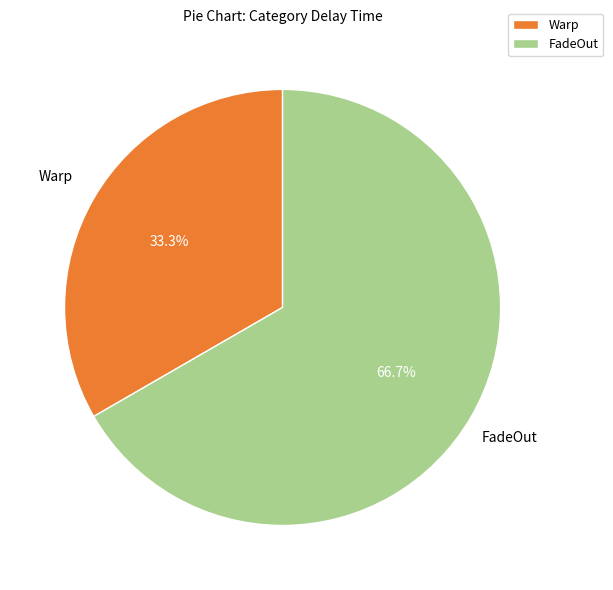

Does FadeOut account for over 50% of the chart?

Yes